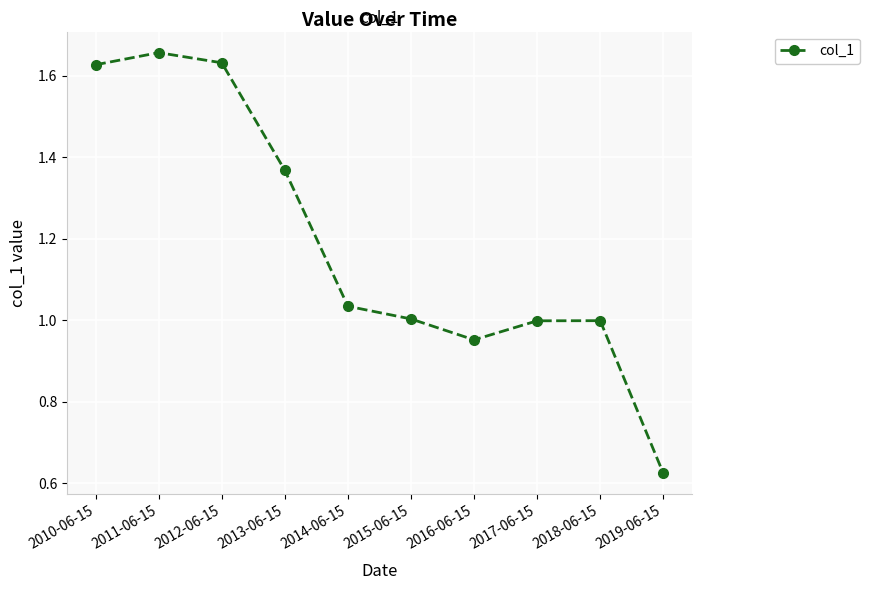

What is the label of the 4th point from the left?

2013-06-15